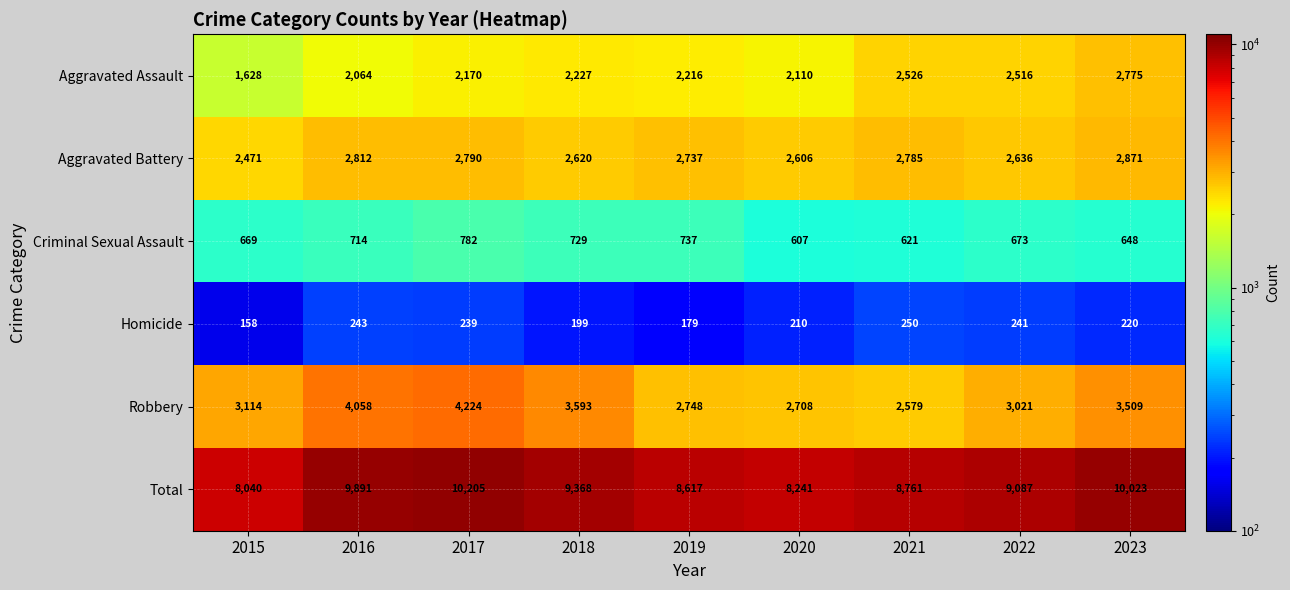

What is the sum of the Total values at 2021 and 2017?

18966